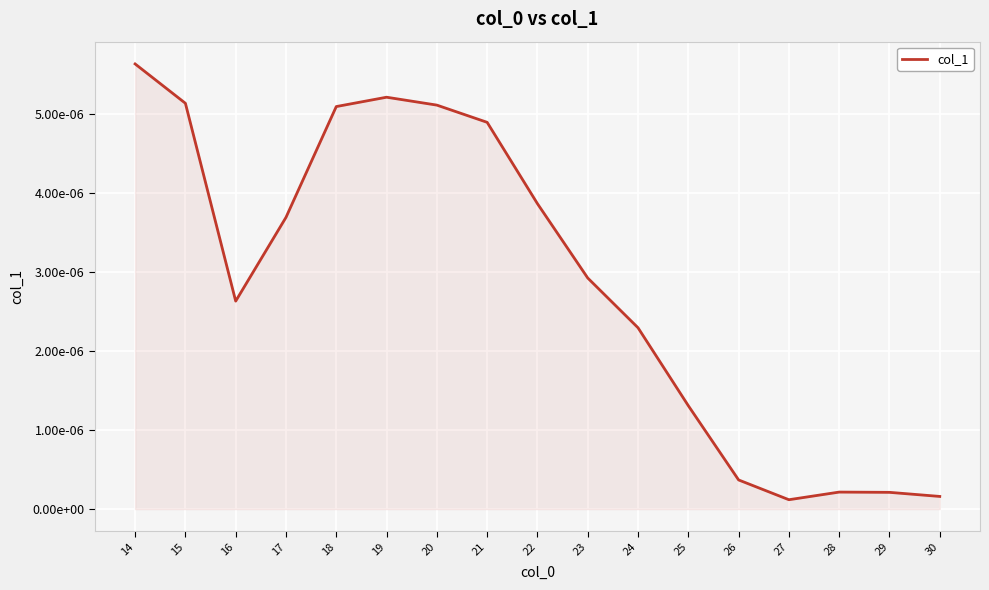

The value at 28 is 0.0. True or false?

False